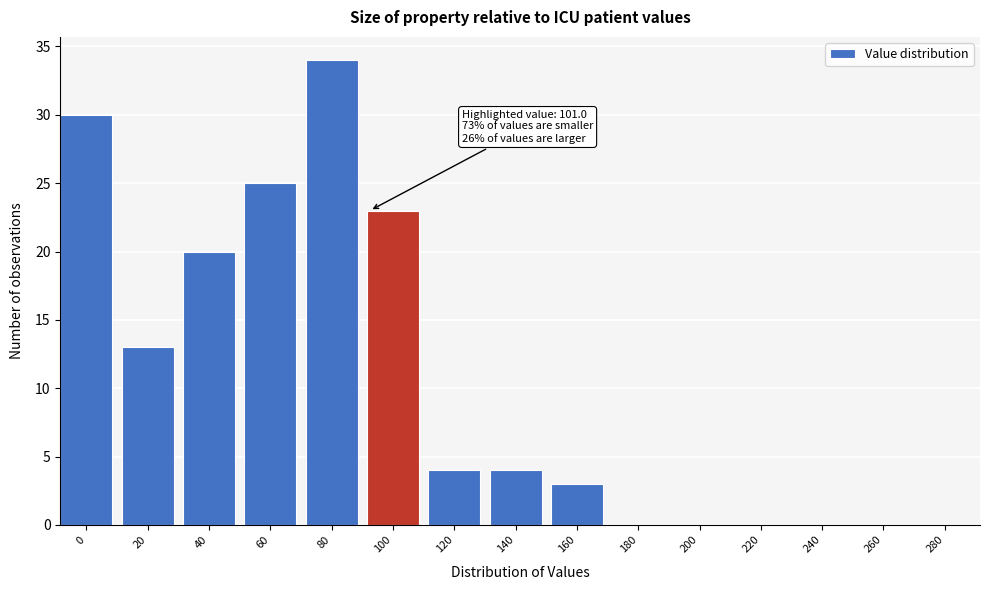

Reading left to right, list all the values displayed in this chart.

0=30	20=13	40=20	60=25	80=34	100=23	120=4	140=4	160=3	180=0	200=0	220=0	240=0	260=0	280=0